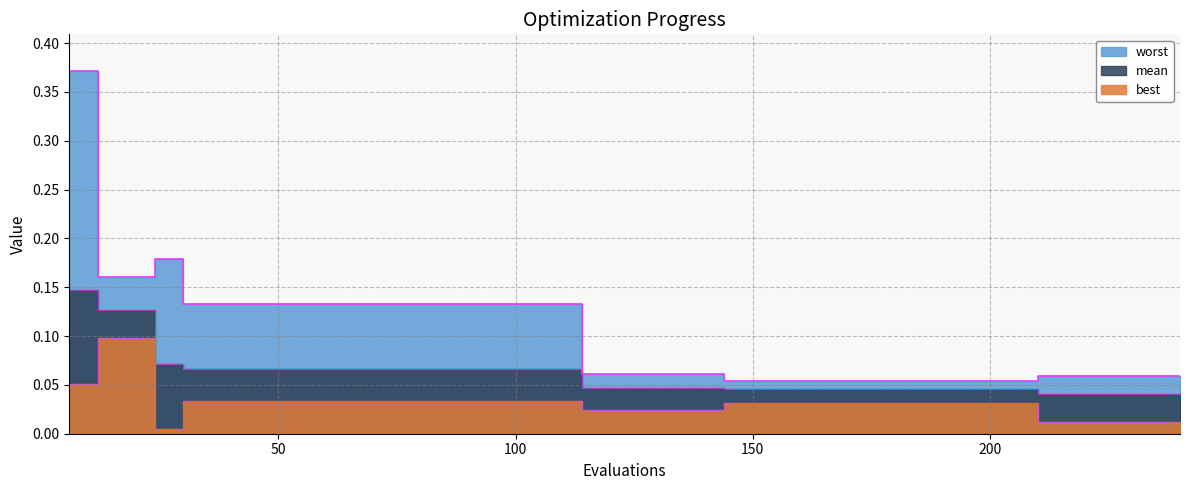

What is the maximum value shown in the chart?

0.4